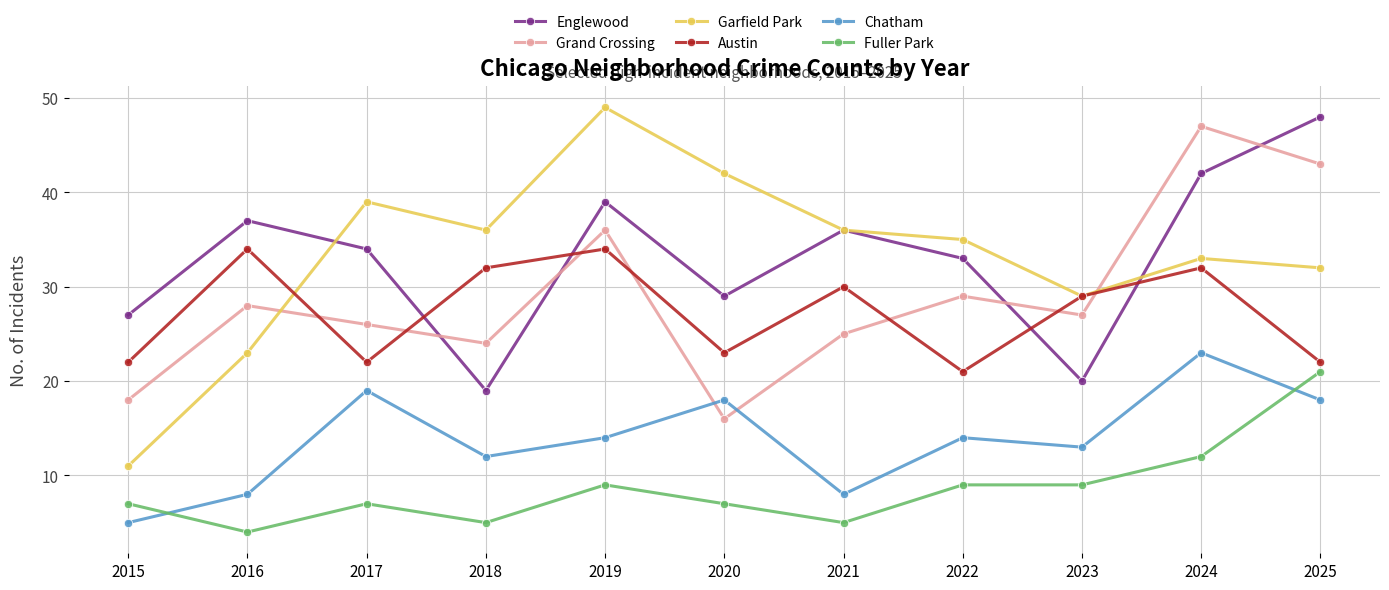

List the series in order of their peak value, highest first.

Garfield Park, Englewood, Grand Crossing, Austin, Chatham, Fuller Park